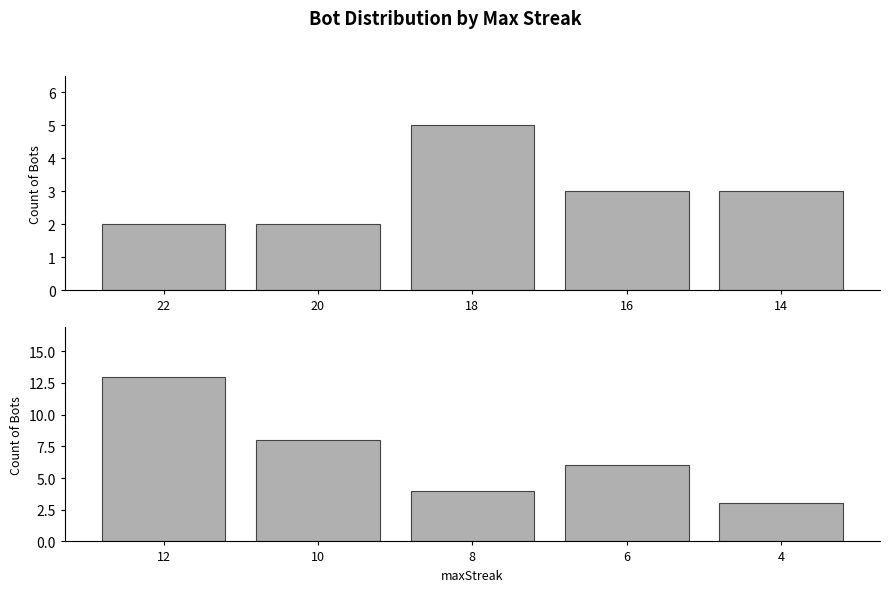

What is the difference between the values at 8 and 6?

2